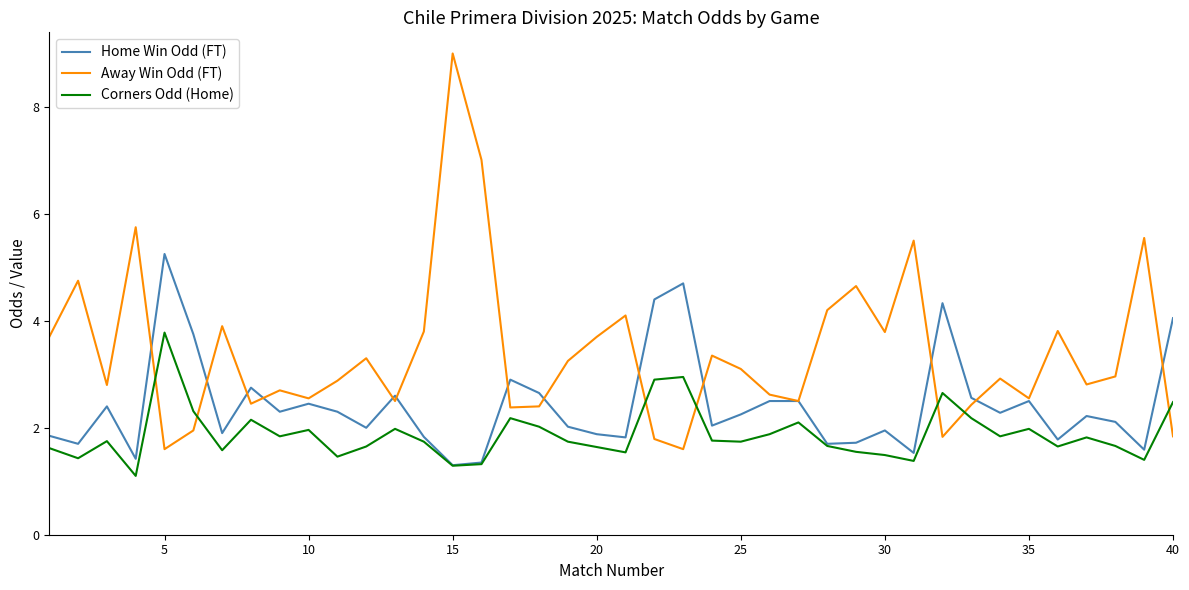

List the series in order of their overall mean, lowest first.

Corners Odd (Home), Home Win Odd (FT), Away Win Odd (FT)